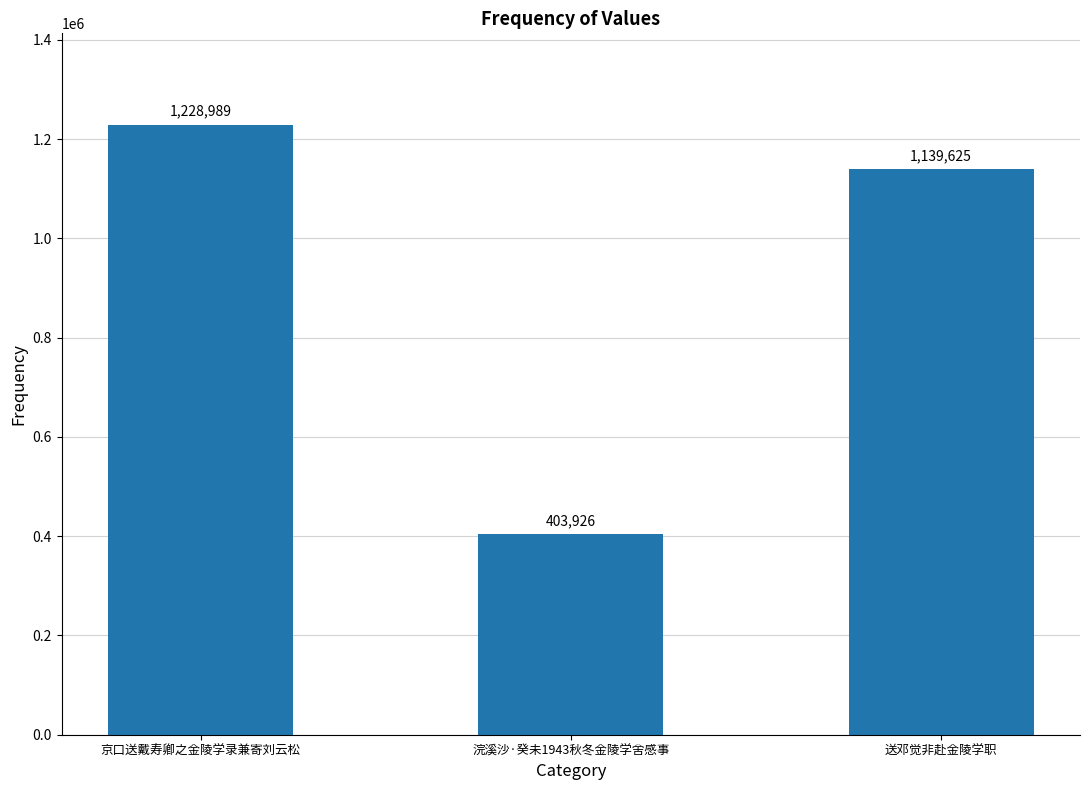

How many values are below 1139625?

1